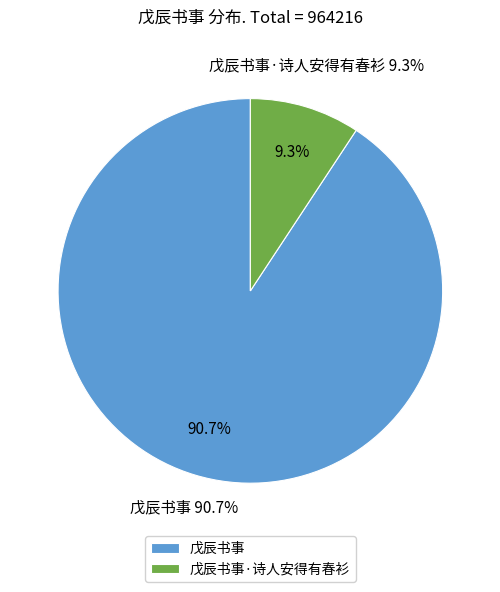

Which slice represents more than half of the pie?

戊辰书事